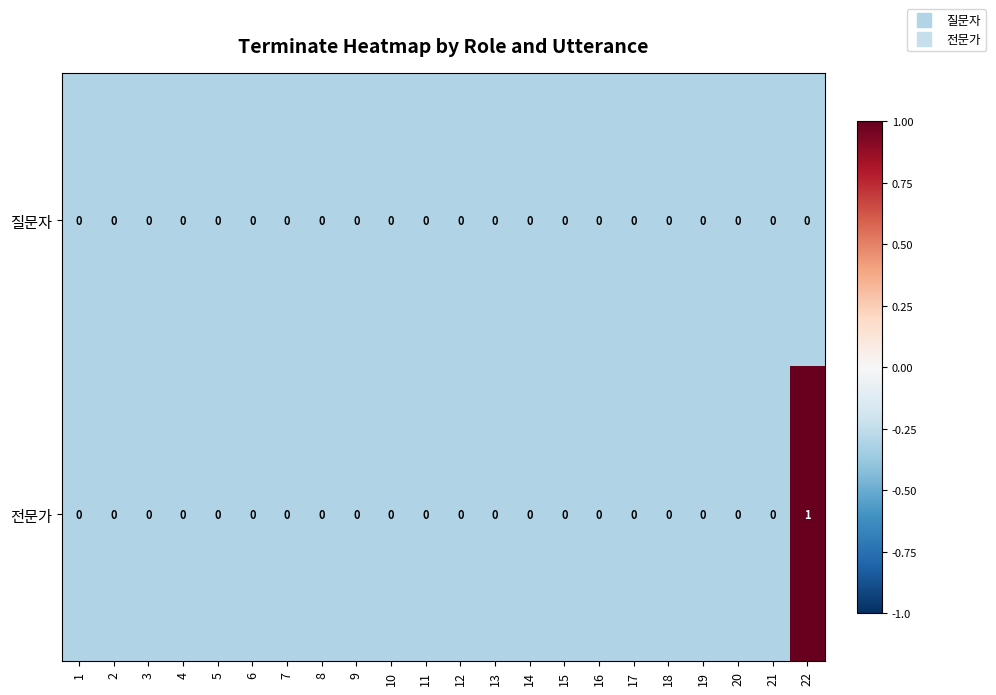

Is it true that 전문가 equals 0 at 19?

True